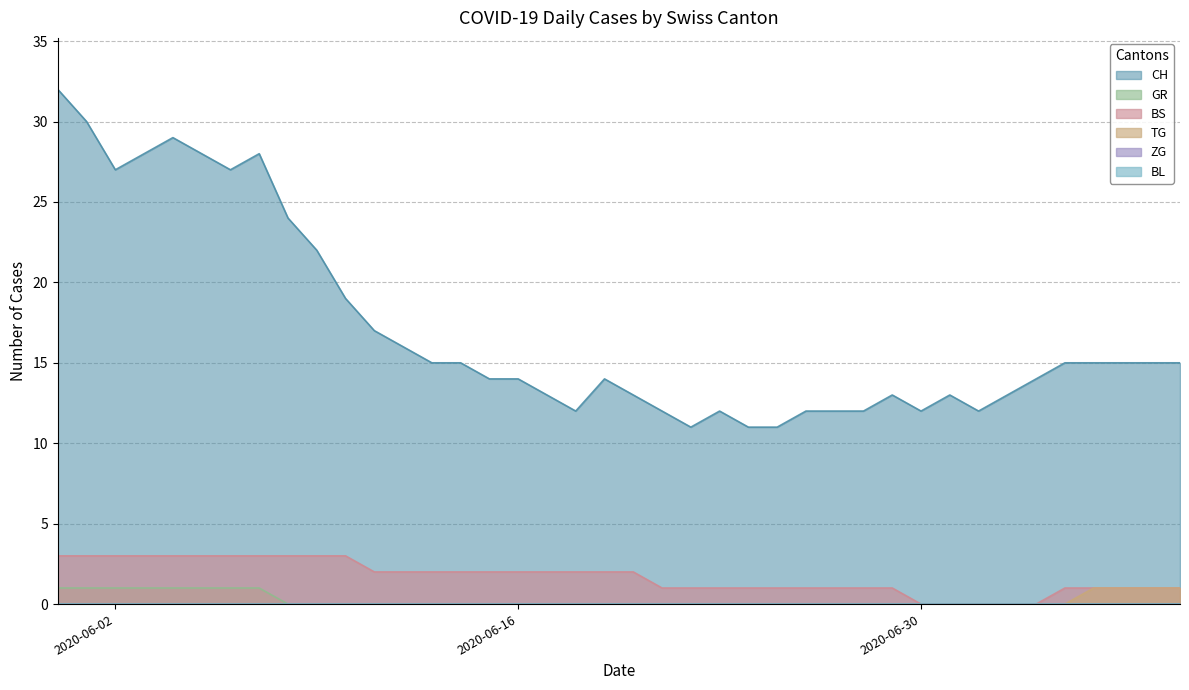

At how many categories does at least one series exceed 10?

40